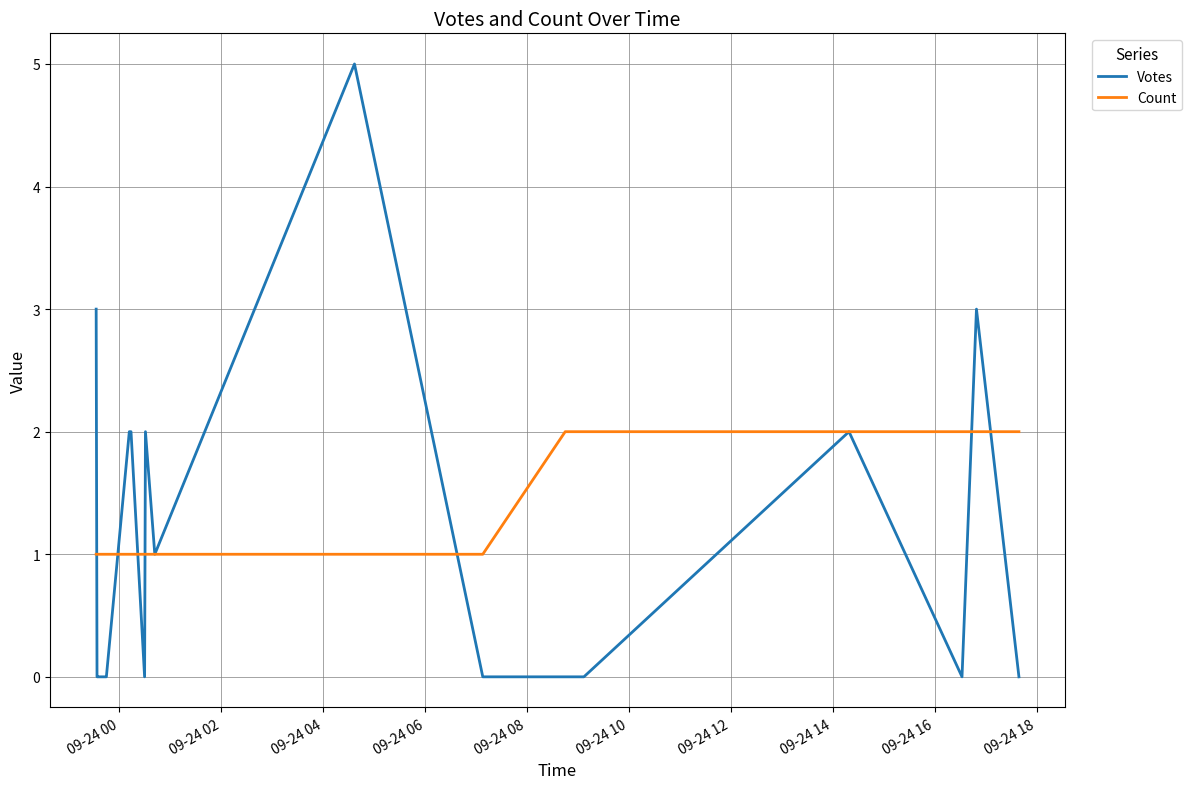

Count the Votes values in the range 0 to 2.

17